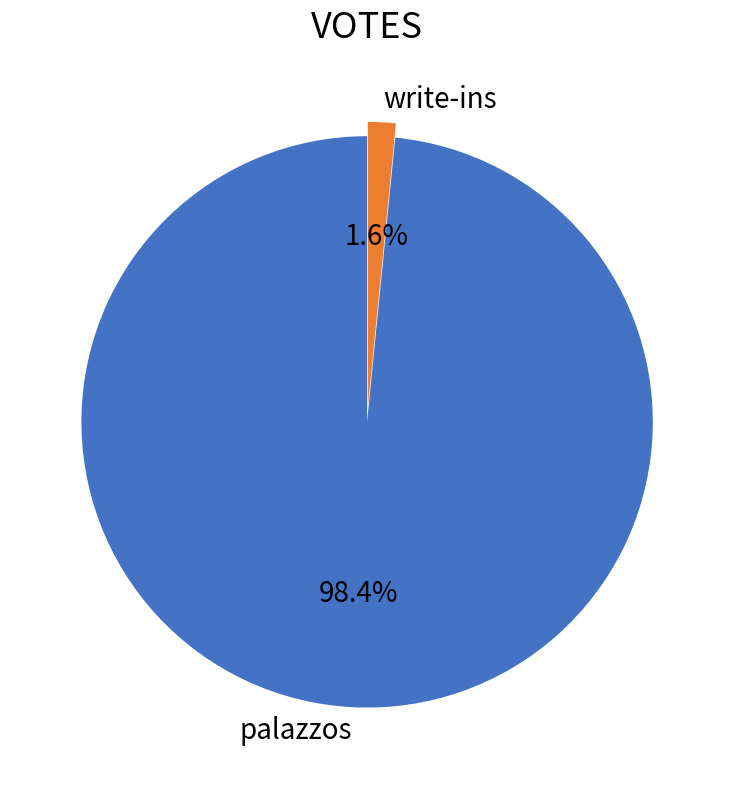

To the nearest percent, what is the difference between the largest and smallest slice percentages?

97%